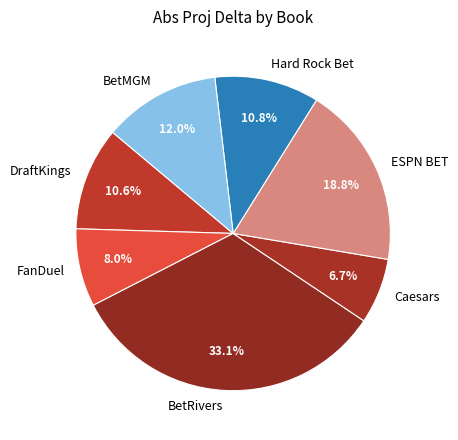

Count the number of slices in the pie.

7